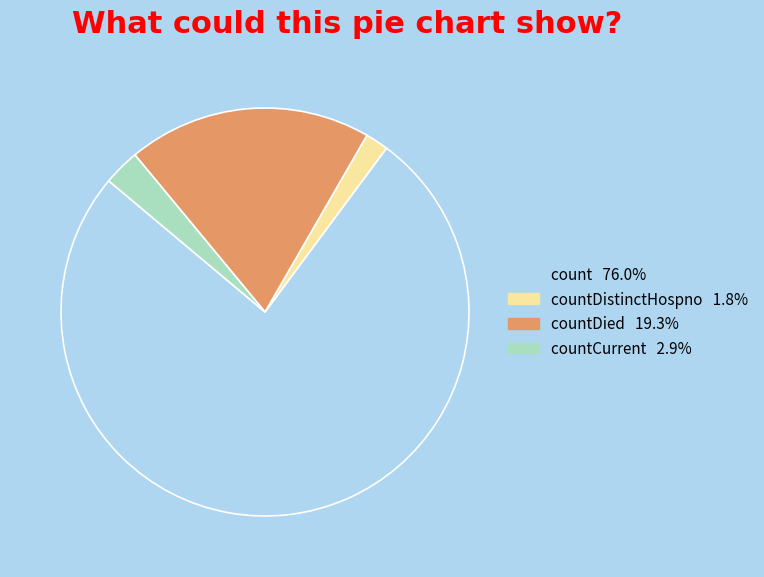

Is there any slice that represents more than half of the pie?

Yes